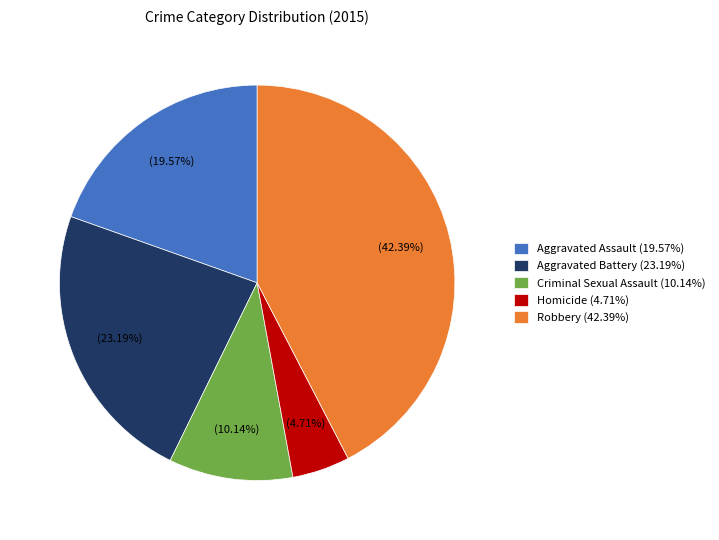

Approximately how many times larger is the value at Criminal Sexual Assault compared to Aggravated Assault?

0.5